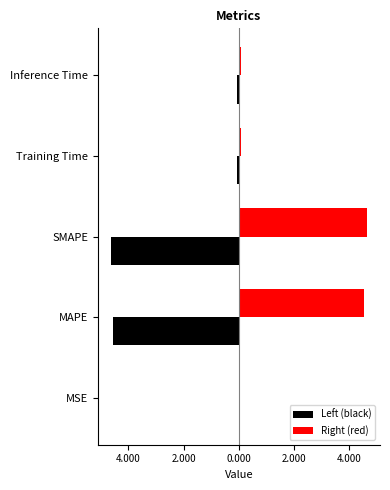

Reading left to right, what are all the values shown in this chart?

Left (black): -0.0	-4.5	-4.6	-0.1	-0.1
Right (red): 0.0	4.5	4.6	0.1	0.1